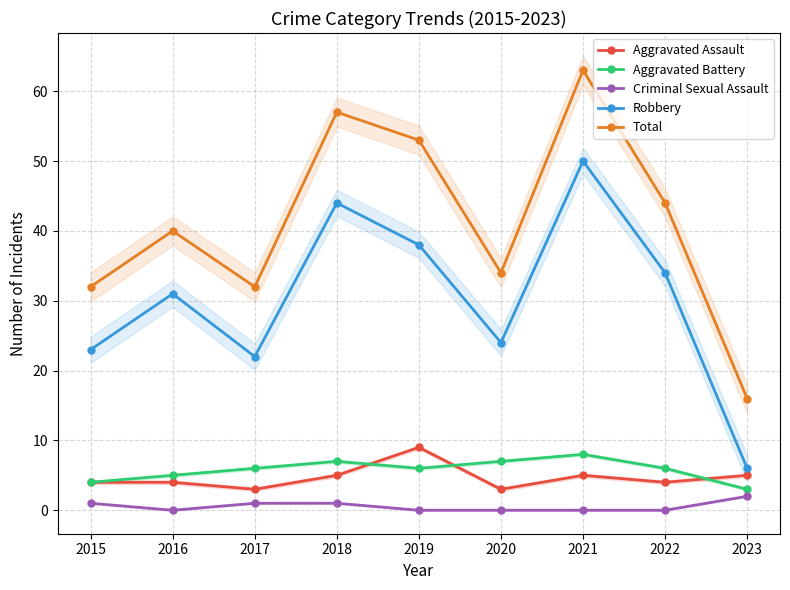

Which series changed the most between 2016 and 2020?

Robbery